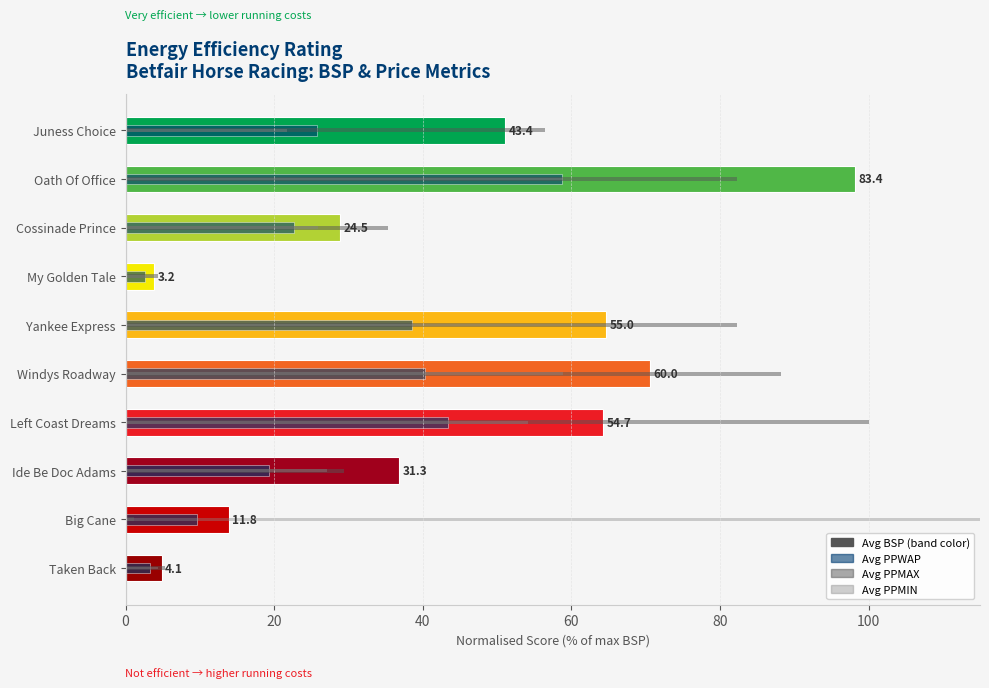

Which series has the widest spread of values?

Avg PPMIN